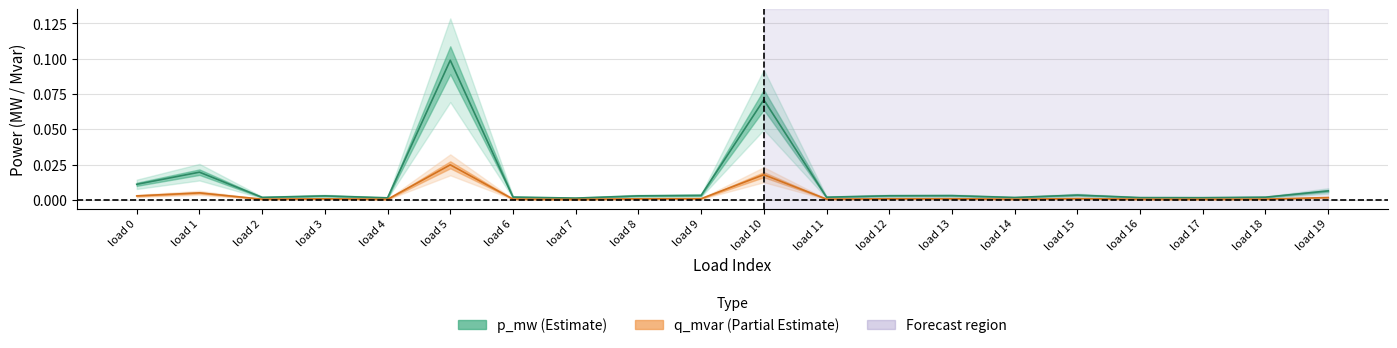

Which label corresponds to the largest value in the chart?

load 5